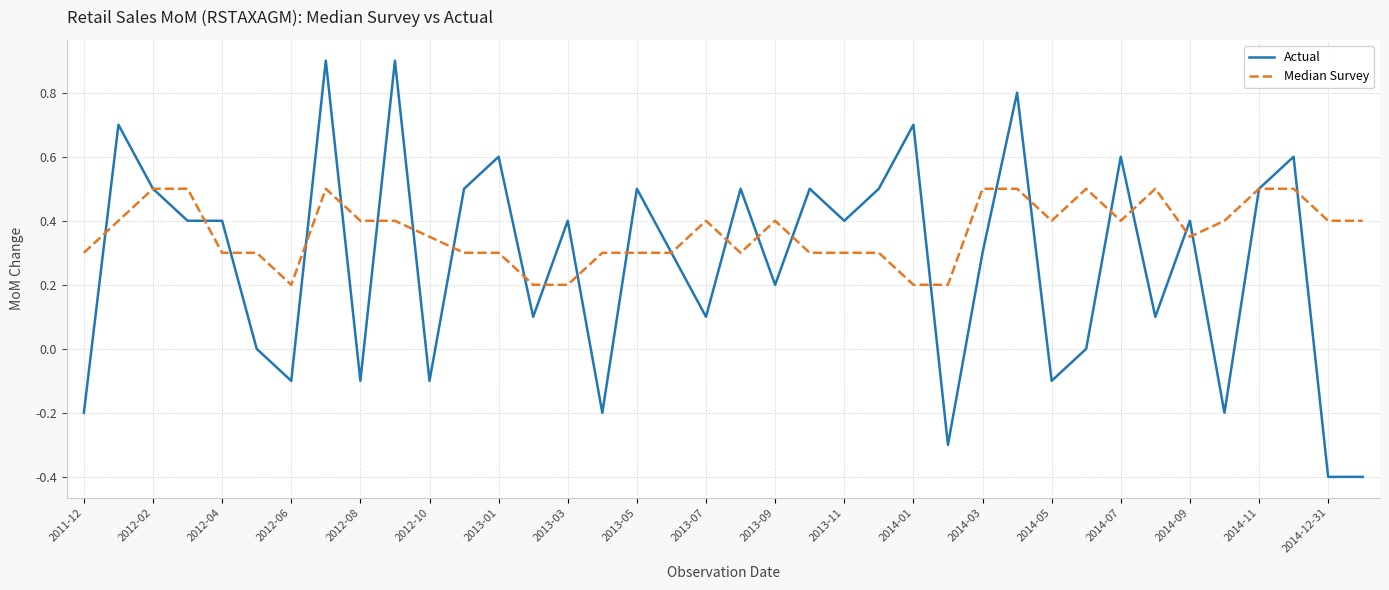

How many categories are shown in the chart?

38